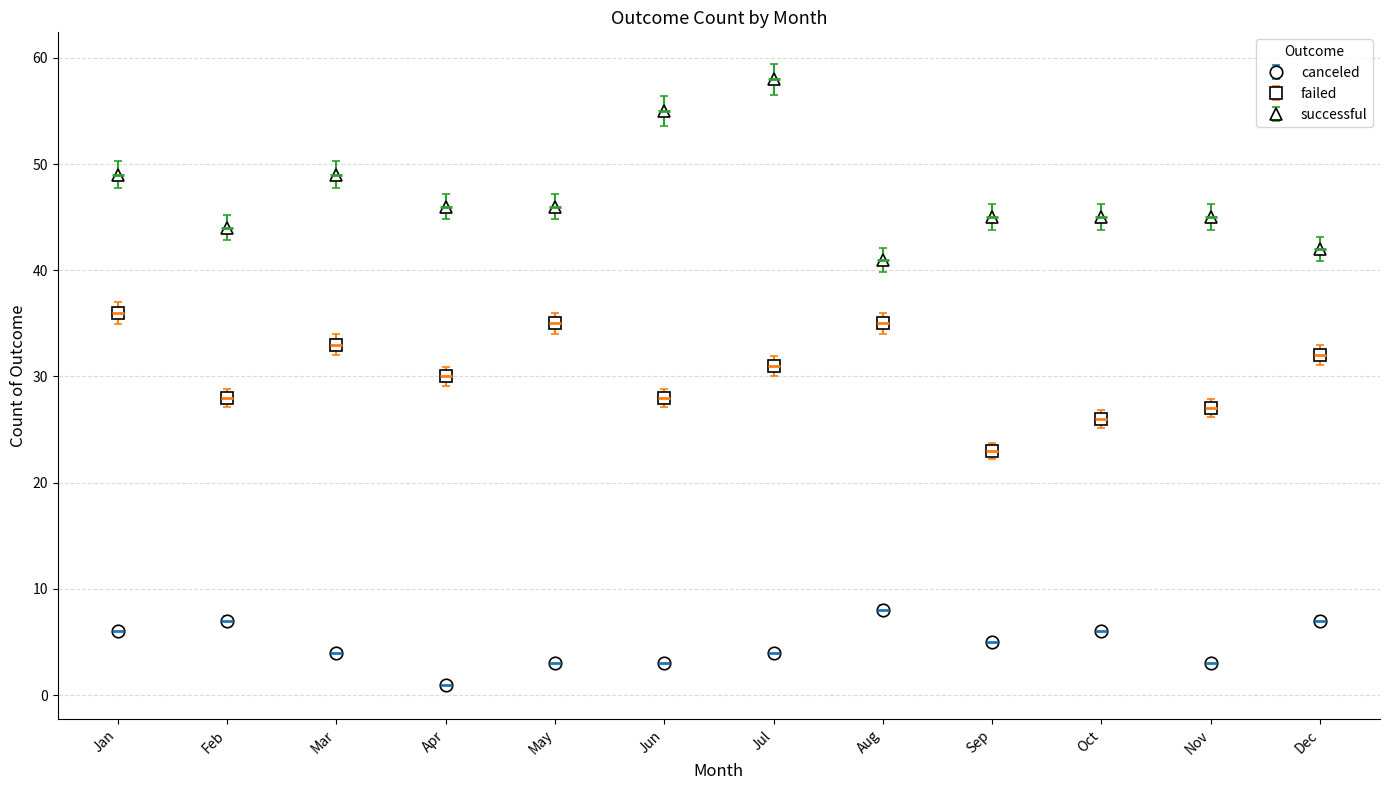

Is the value of successful at Jan greater than the value of canceled at Jul?

Yes